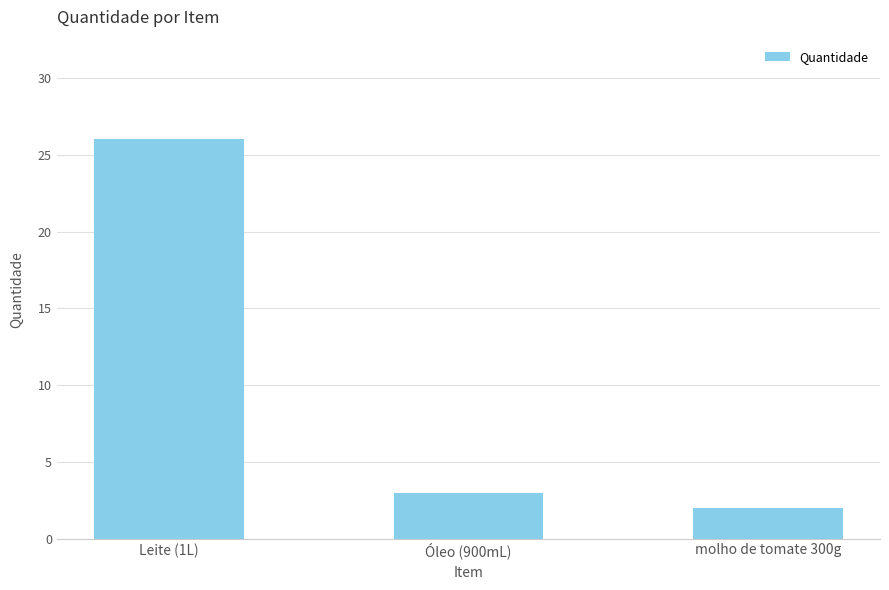

How many data points does each series have?

3